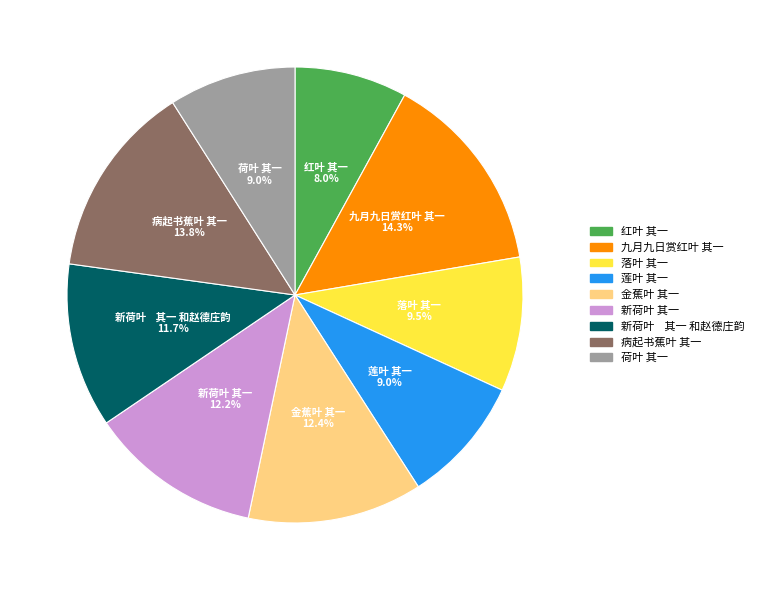

How many segments does this pie chart have?

9